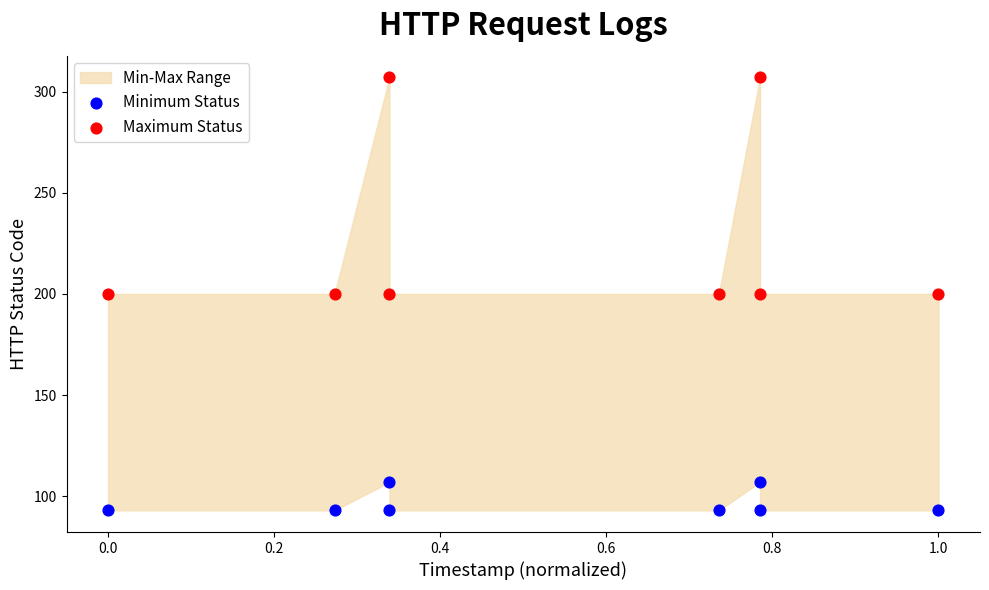

Across all data points, what is the range of Y values (max minus min)?

214